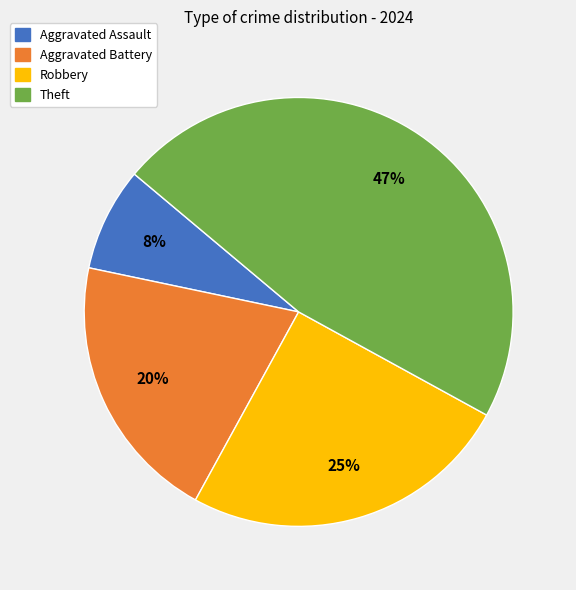

True or false: Aggravated Assault accounts for 8% of the total.

True